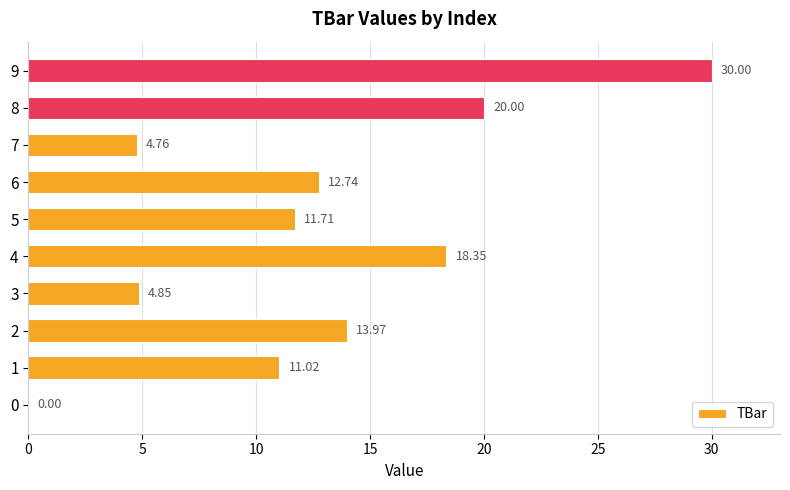

What is the change in value from 4 to 7?

-13.6